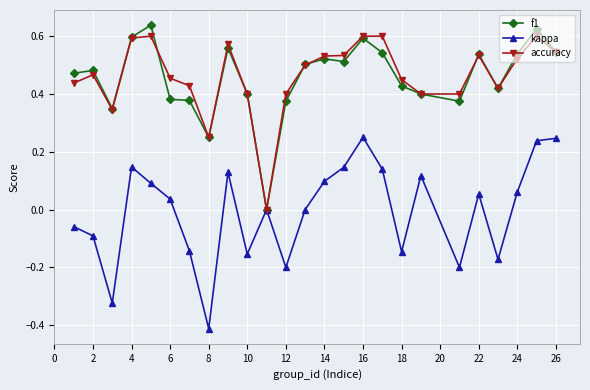

True or false: f1 has more than 2 interior local peaks.

True